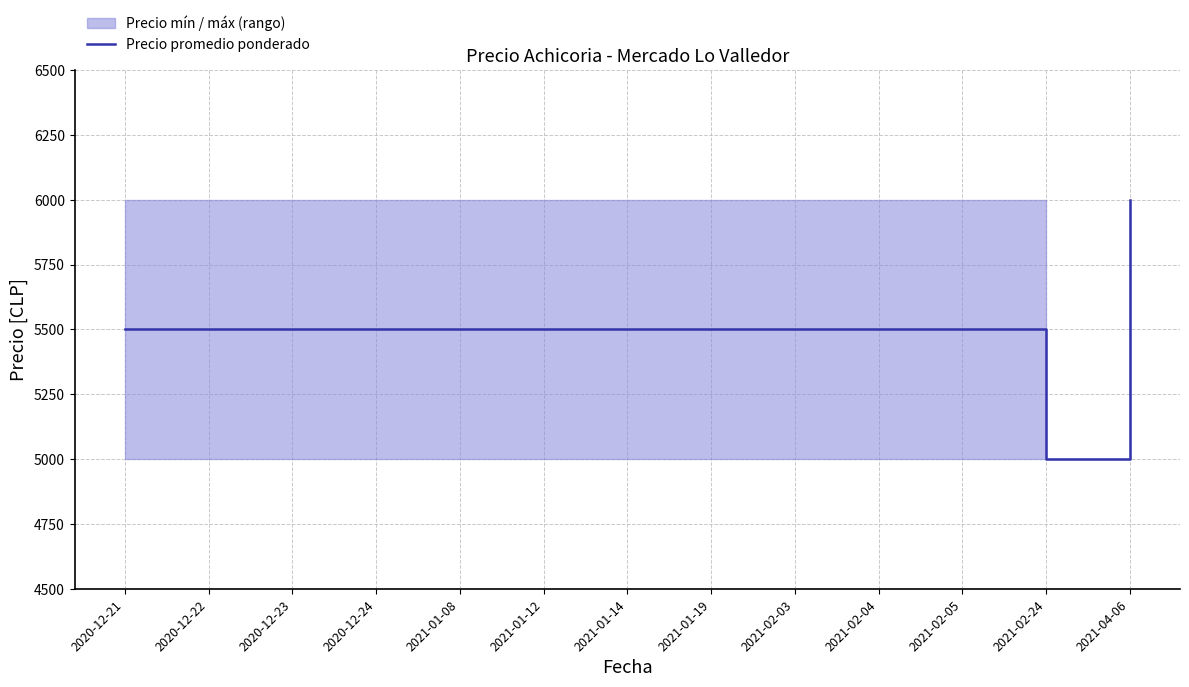

Reading left to right, list all the values displayed in this chart.

2020-12-21=5500	2020-12-22=5500	2020-12-23=5500	2020-12-24=5500	2021-01-08=5500	2021-01-12=5500	2021-01-14=5500	2021-01-19=5500	2021-02-03=5500	2021-02-04=5500	2021-02-05=5500	2021-02-24=5000	2021-04-06=6000